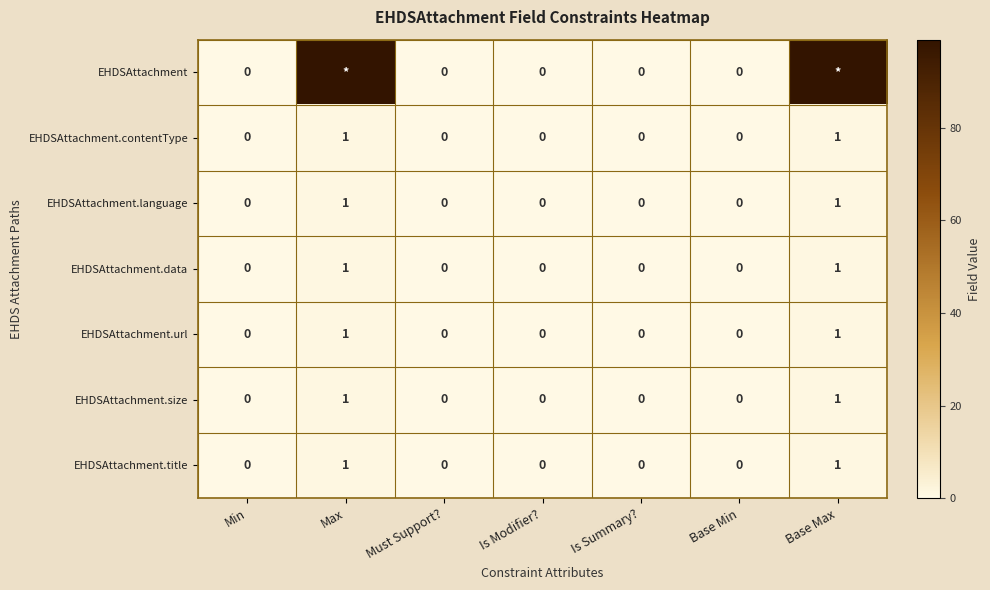

How many distinct data groups are displayed?

7